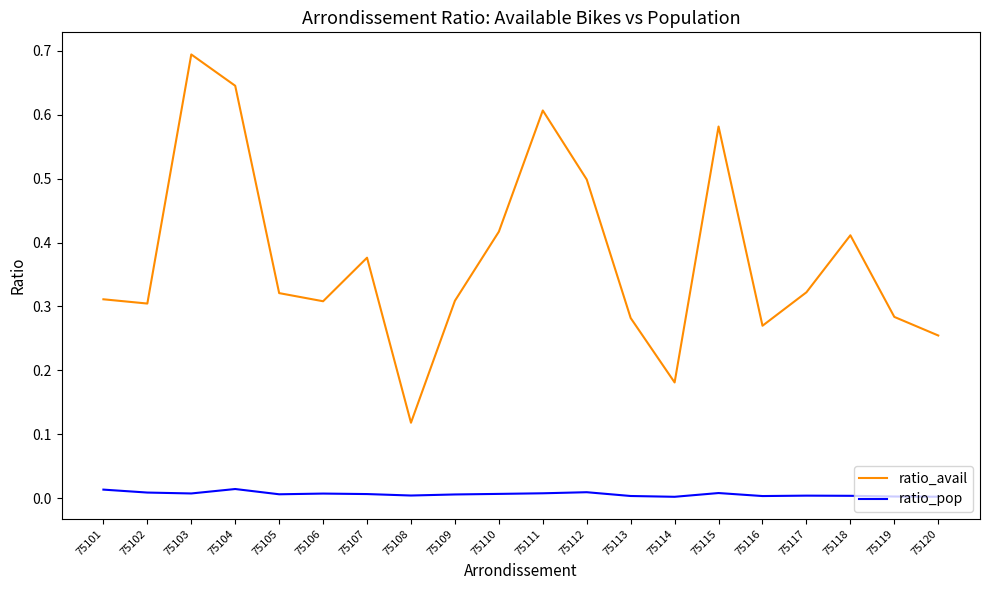

What is the highest value of the ratio_avail series?

0.7